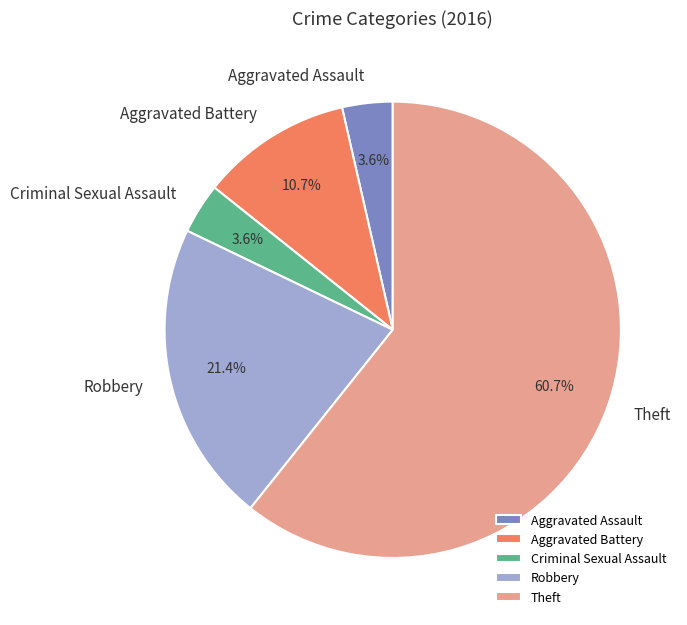

Which slice is the largest?

Theft